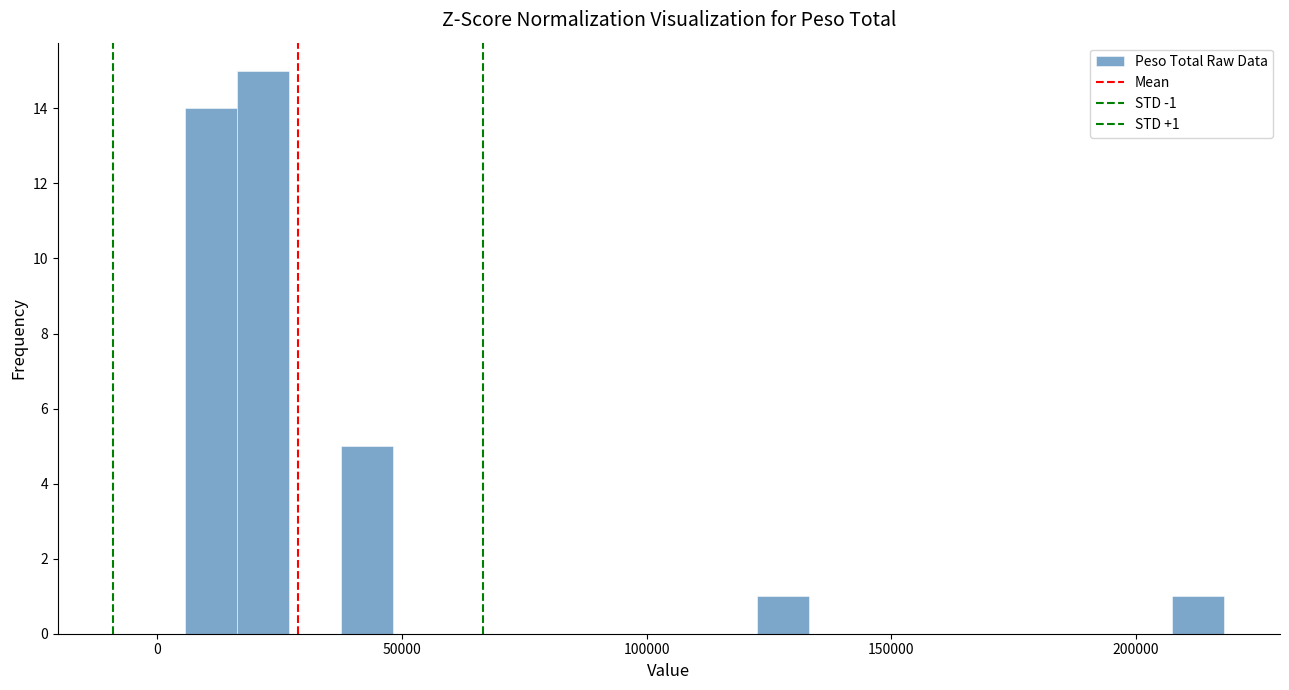

Around what value on the x-axis is the tallest bar? Give the approximate position of its centre, as read against the axis.

20000